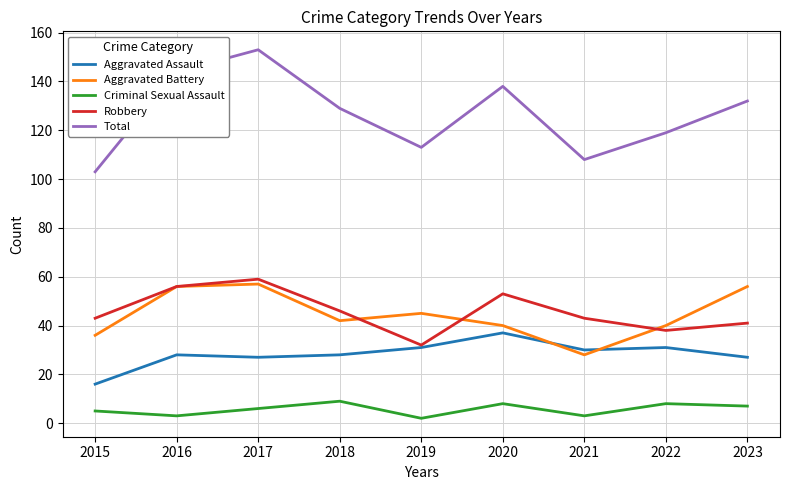

Which series changed the most between 2017 and 2019?

Total